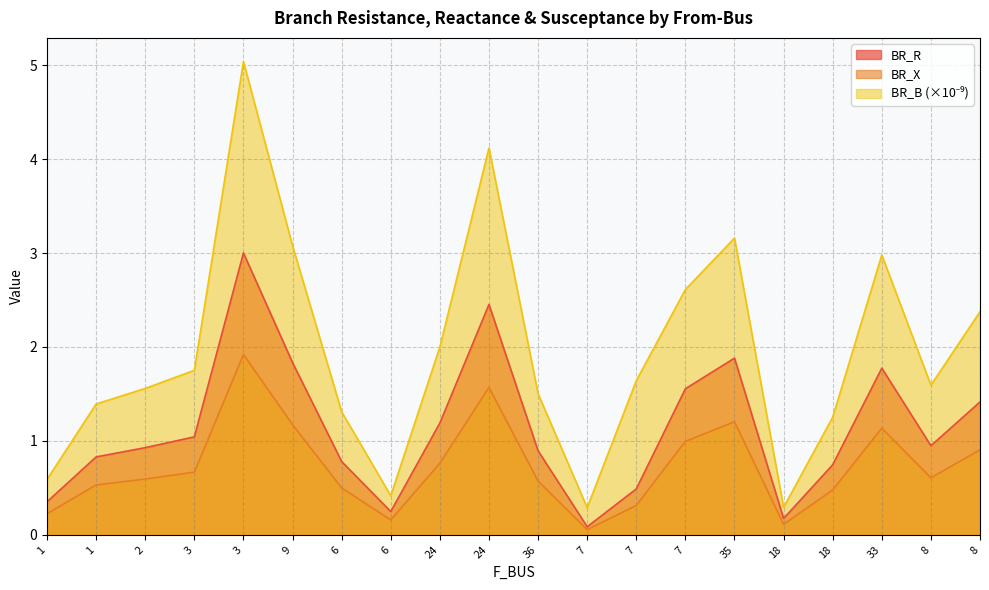

The value of BR_R at 6 is 0.8. True or false?

True